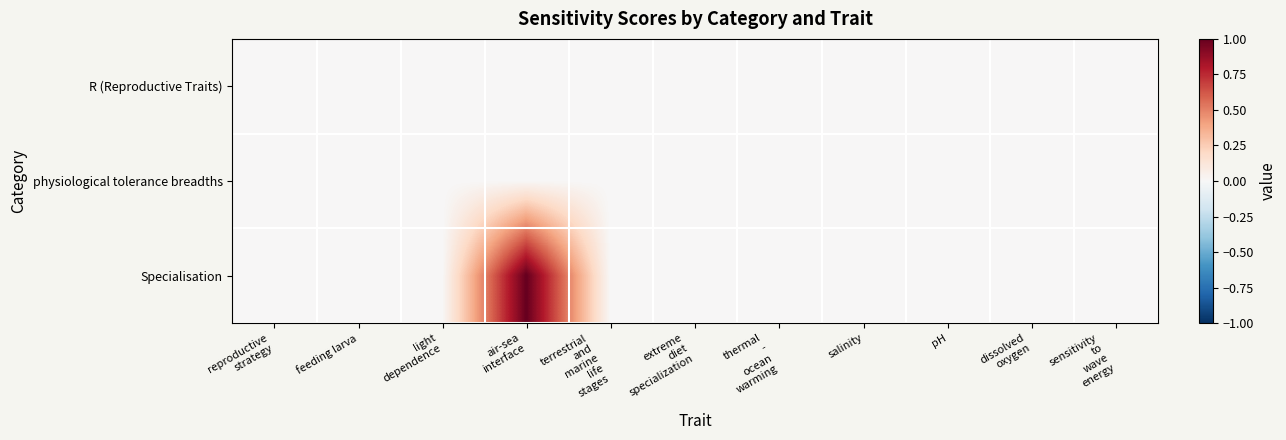

Which has a higher value, air-sea
interface or thermal
-
ocean
warming?

air-sea
interface